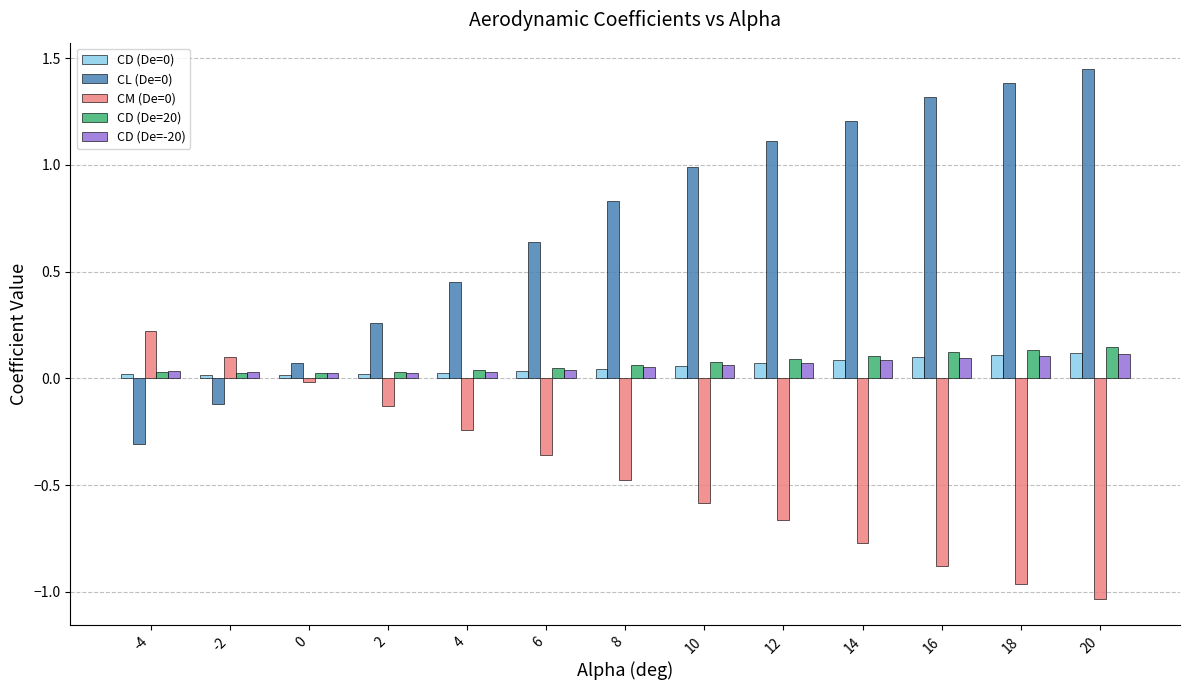

At how many categories does at least one series exceed 1?

5